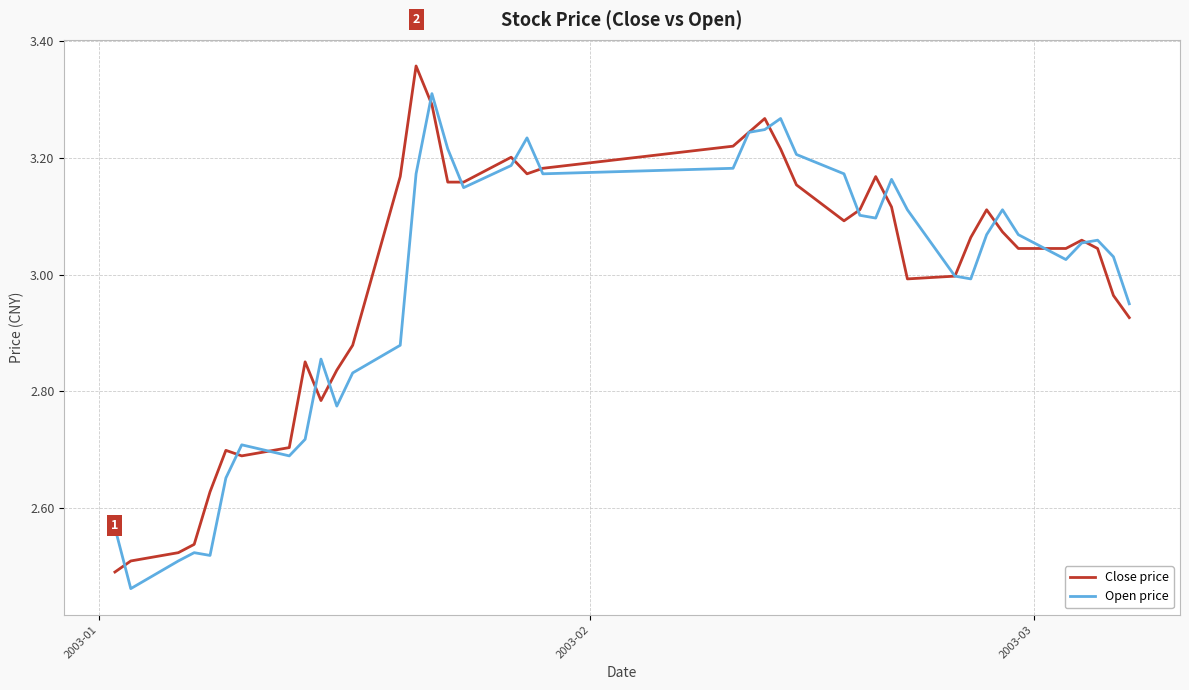

Rank the series by their average value, from lowest to highest.

Open price, Close price